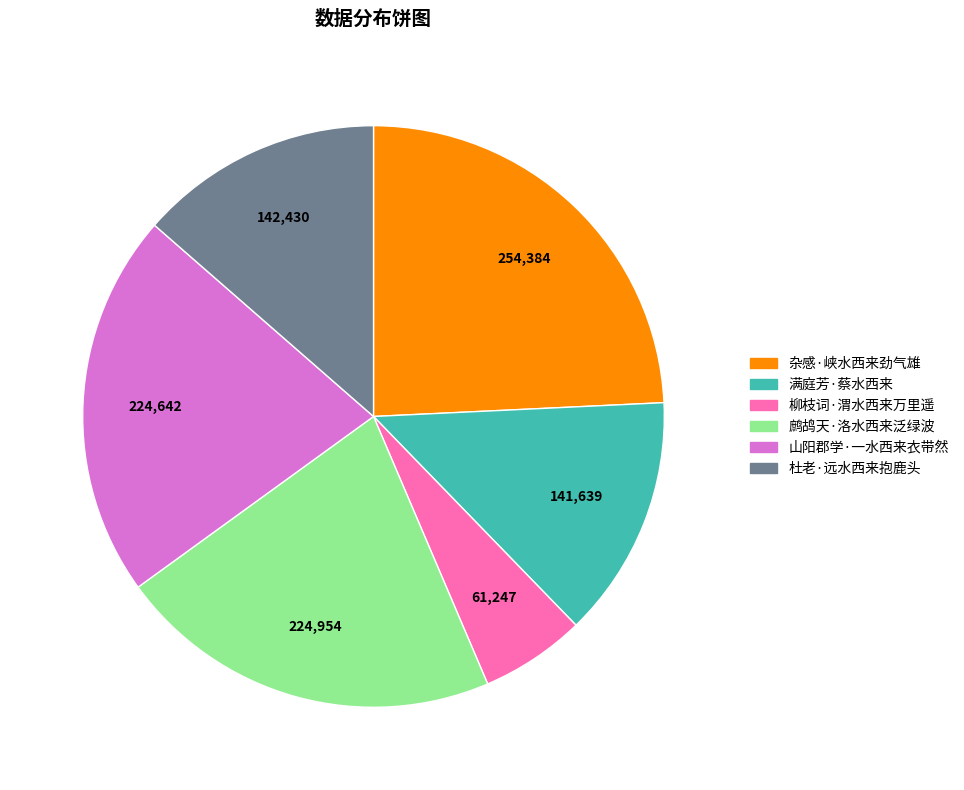

What is the smallest slice in the pie chart?

柳枝词·渭水西来万里遥